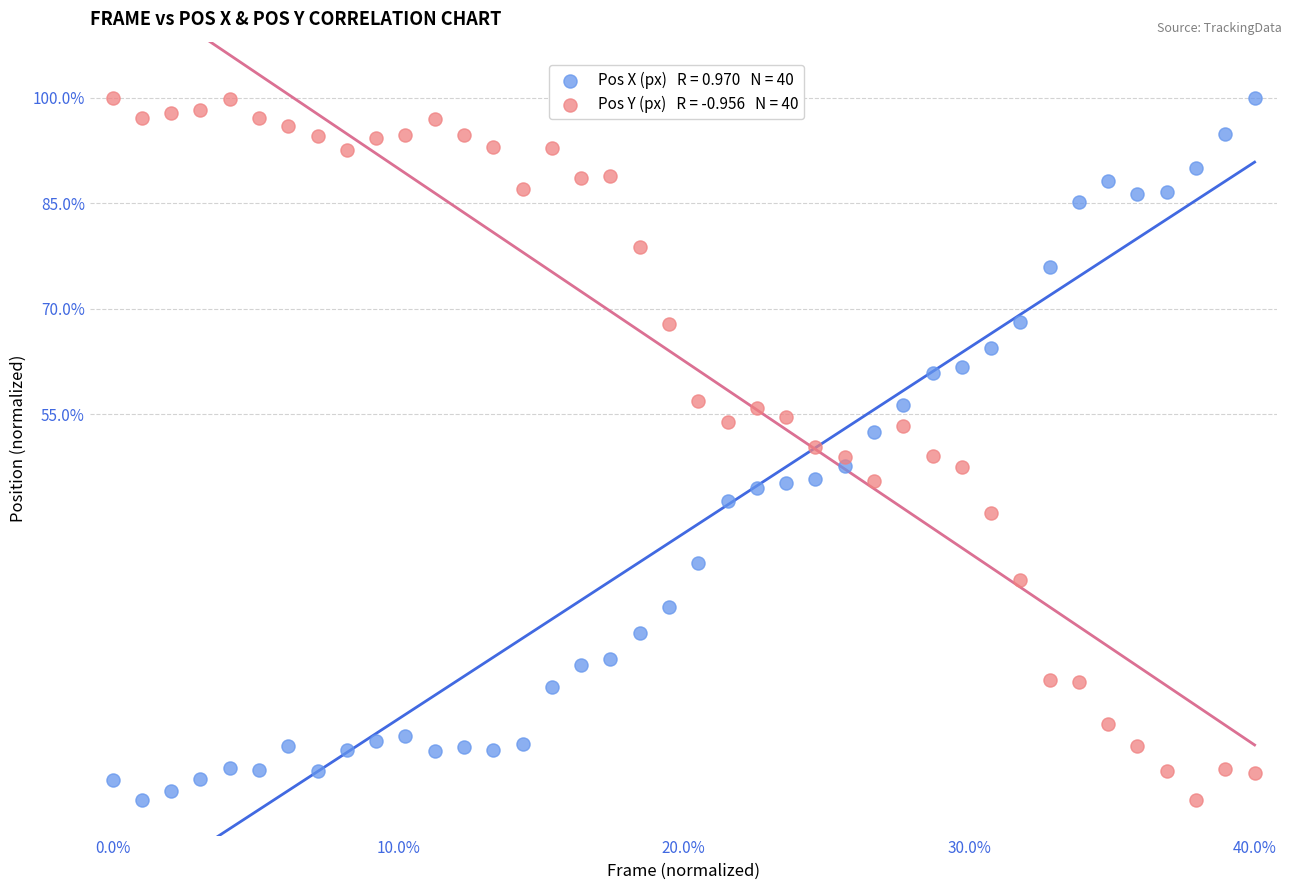

Across all data points, what is the range of X values (max minus min)?

100.0